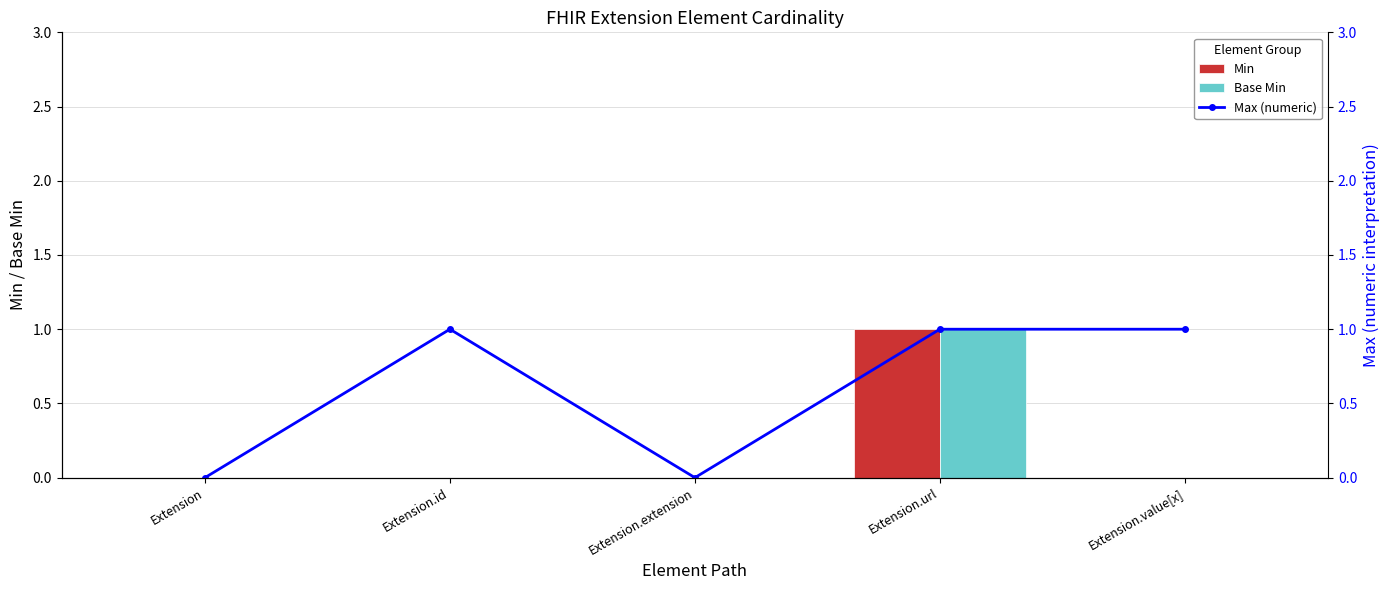

What position from the right is Extension?

5